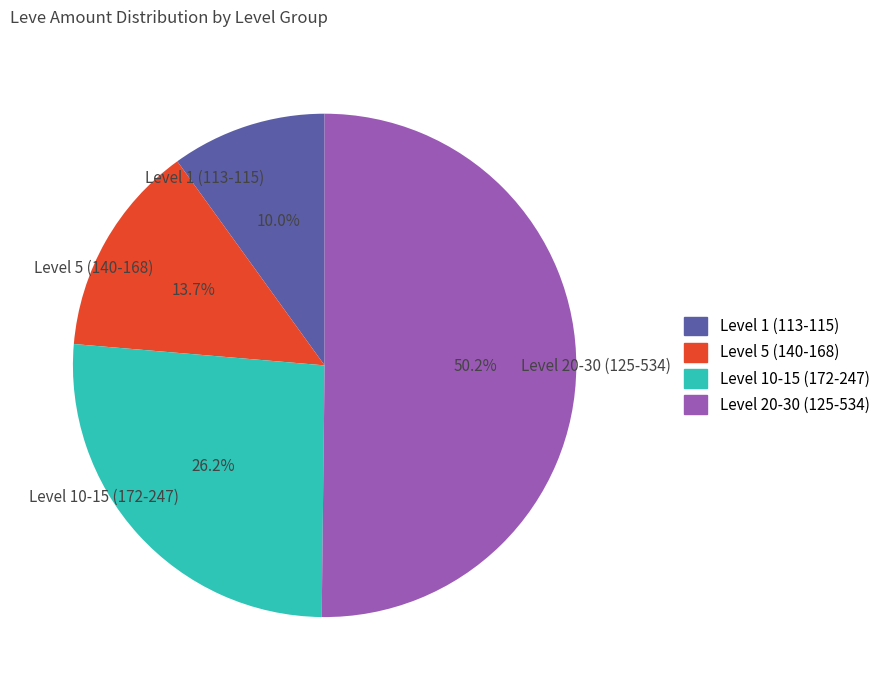

What is the total percentage of Level 1 (113-115) and Level 20-30 (125-534)?

60.1%